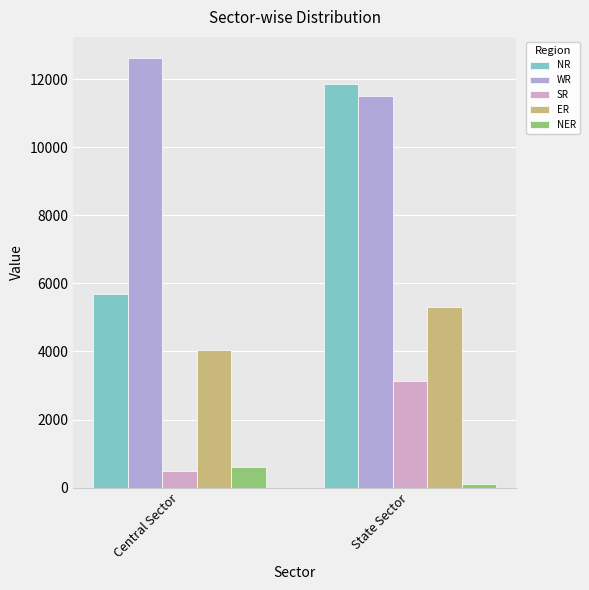

Which series has the largest total across all categories?

WR